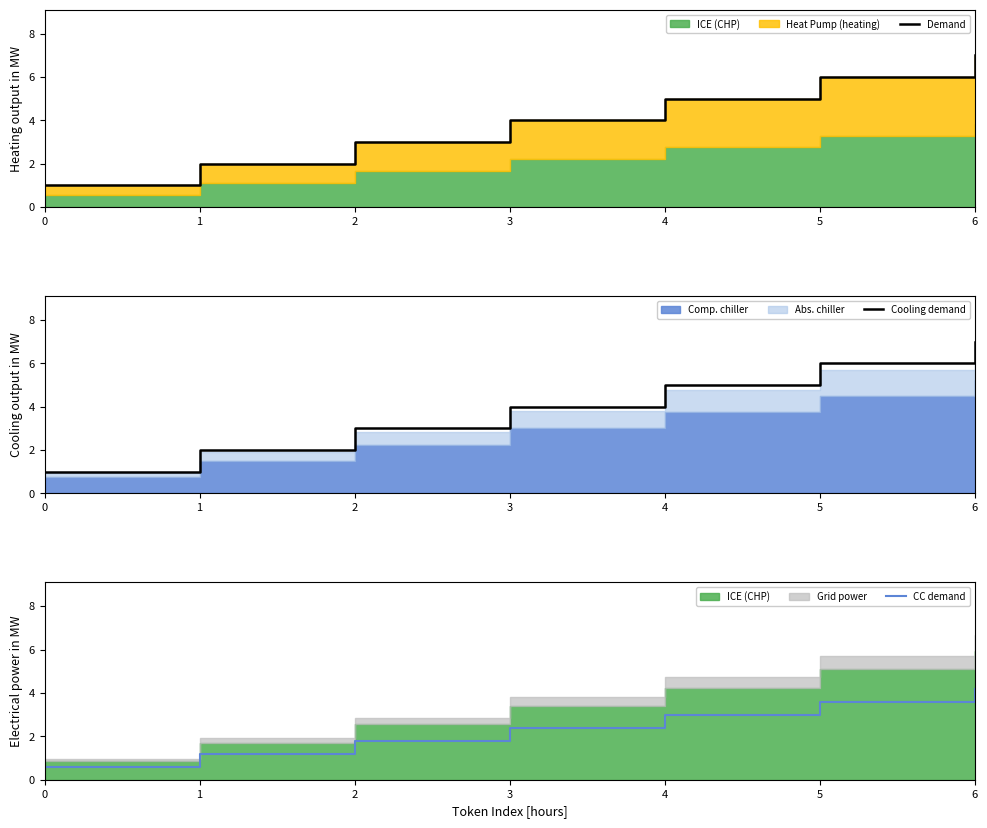

Read the CC demand value at 2.

1.8